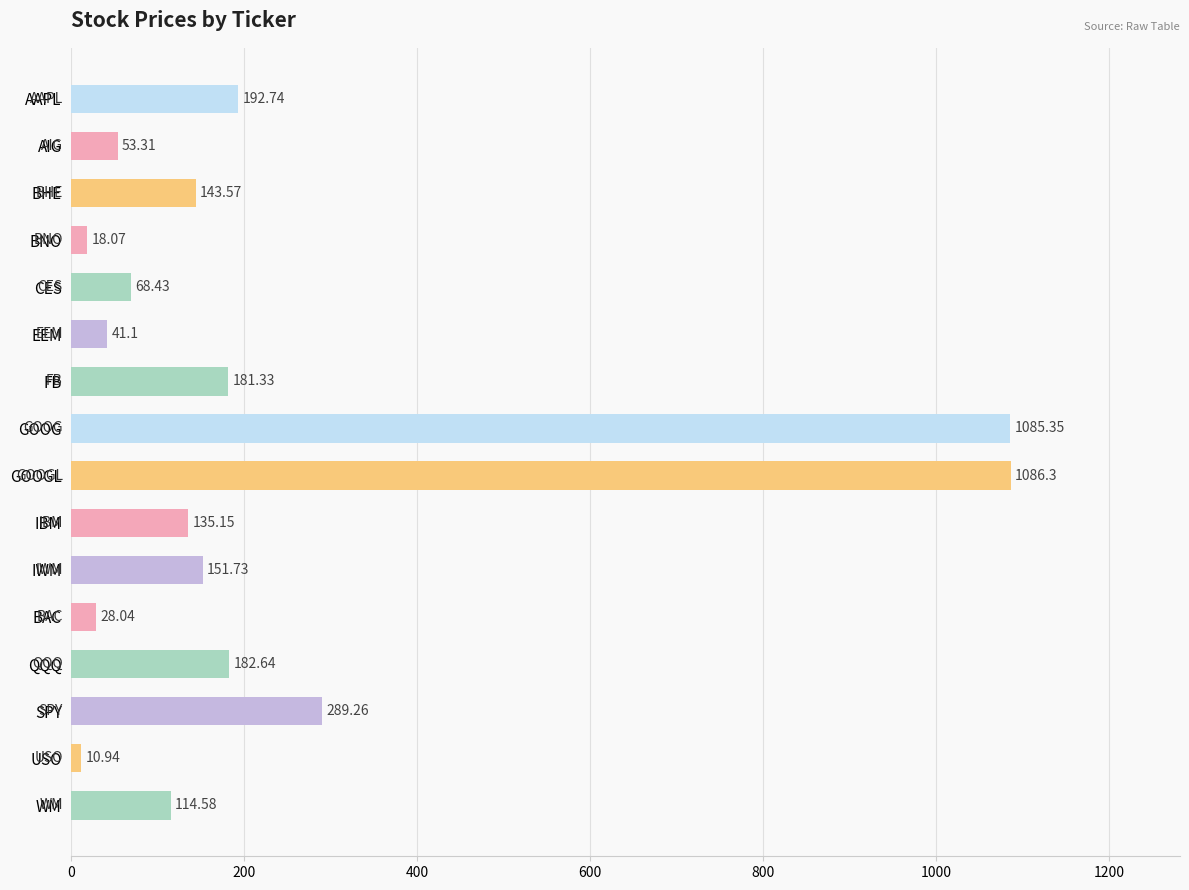

List the labels in order of value, smallest first.

USO, BNO, BAC, EEM, AIG, CES, WM, IBM, BHE, IWM, FB, QQQ, AAPL, SPY, GOOG, GOOGL